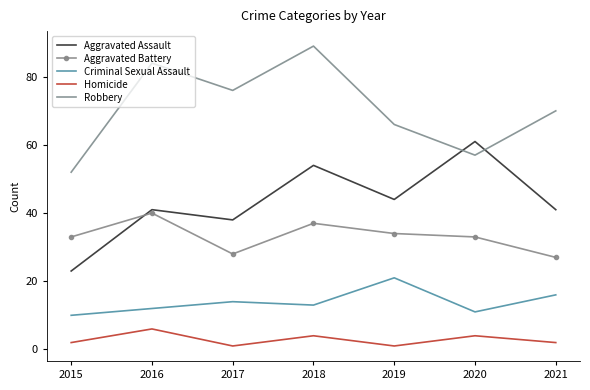

What is the difference between the second highest and minimum values in the Homicide series?

3